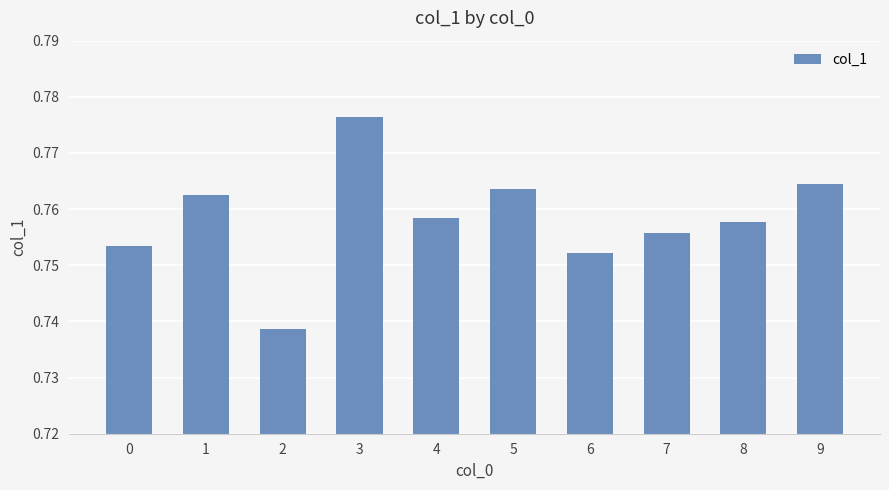

How many values are between 0 and 1?

10